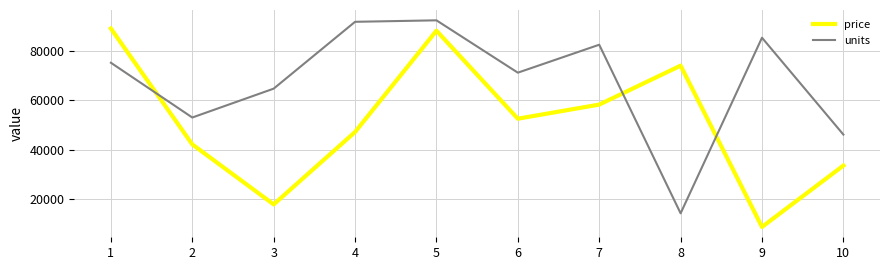

How many interior local peaks does the price series have?

2